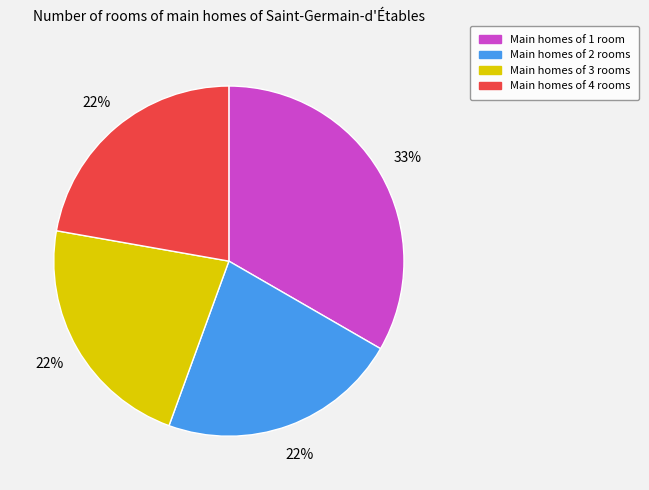

What percentage is the Main homes of 2 rooms slice, to the nearest percent?

22%